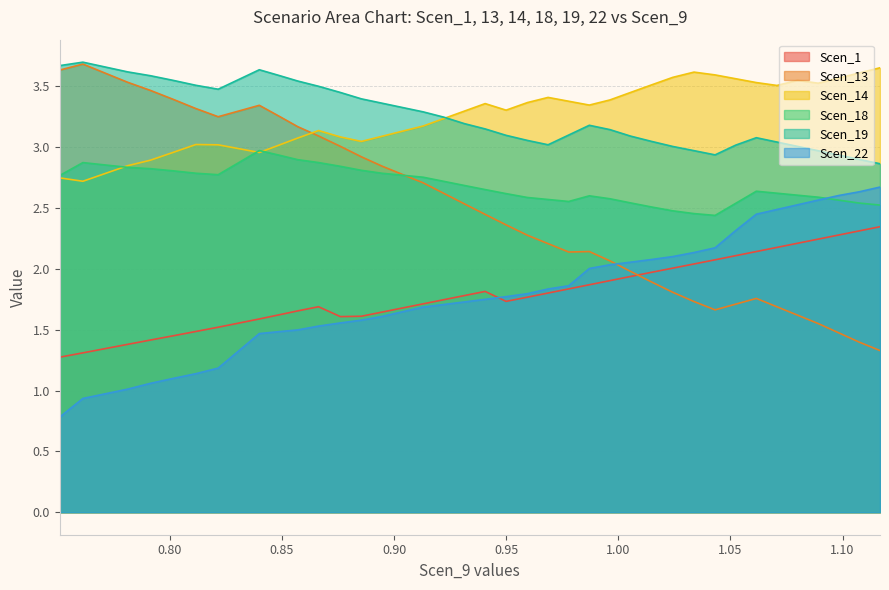

After their last crossing, which series has the higher values: Scen_22 or Scen_1?

Scen_22